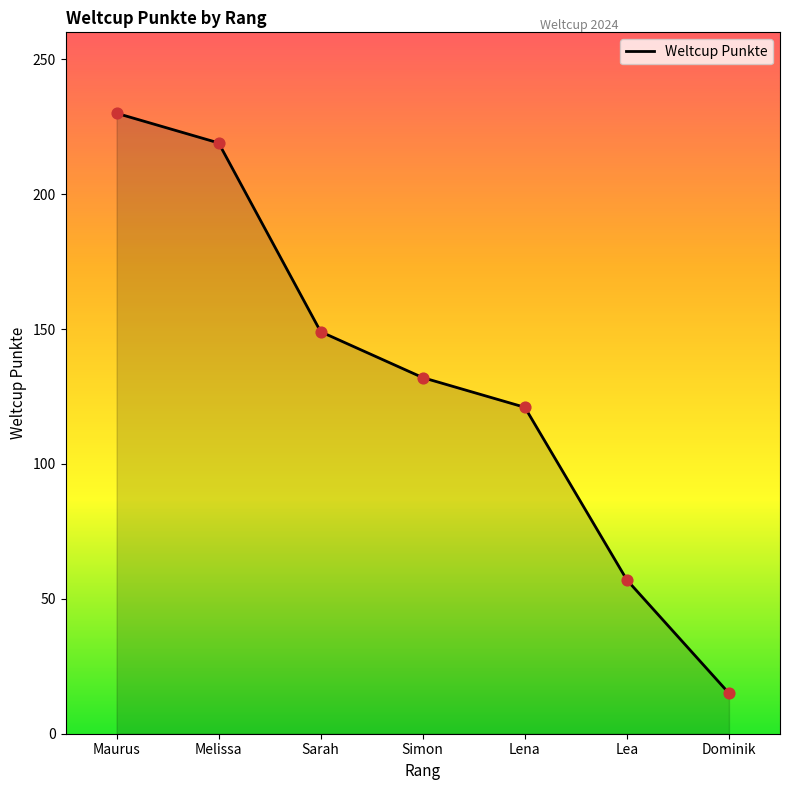

What is the change in value from Sarah to Dominik?

-134